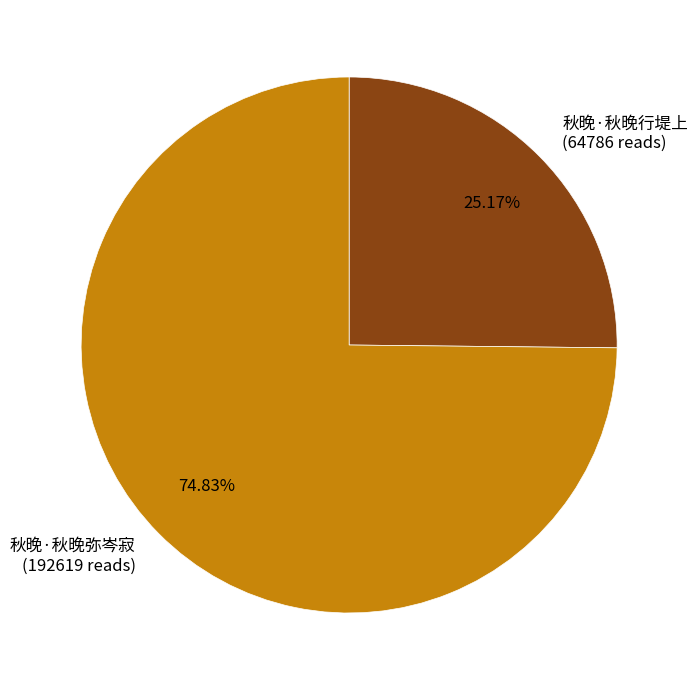

What percentage is the 秋晚·秋晚行堤上 slice, to the nearest percent?

25%